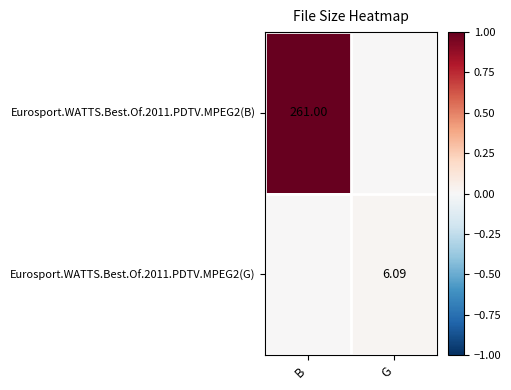

Count the number of categories in the chart.

2